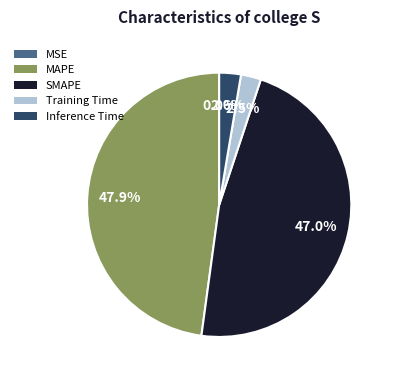

To the nearest percent, what is the average slice percentage?

20%